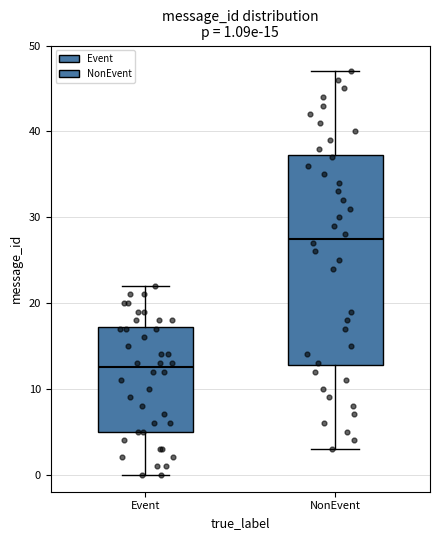

Which box is the tallest, from its lower edge to its upper edge?

NonEvent